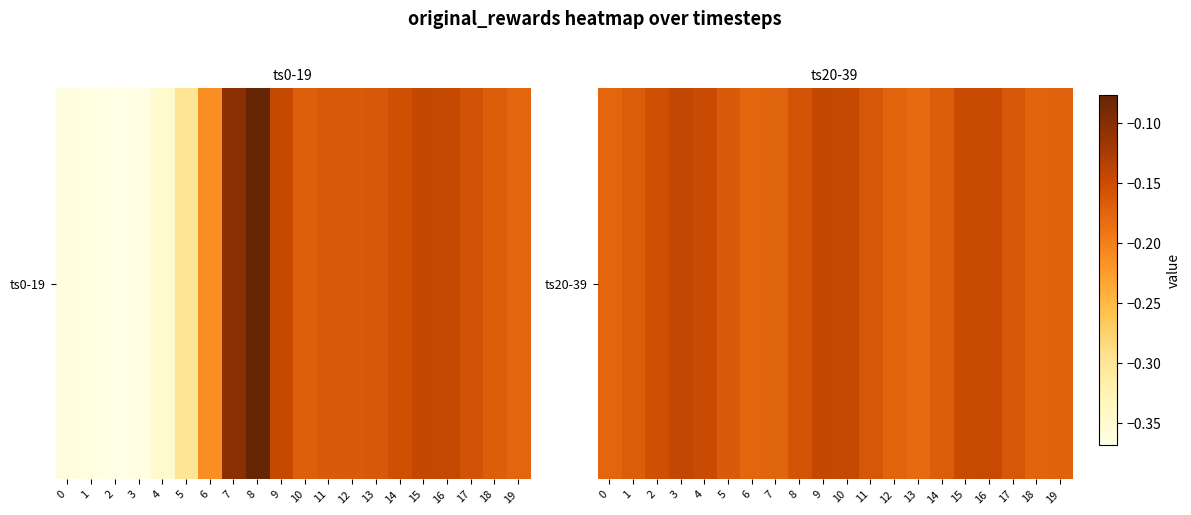

List the labels in order of value, largest first.

3, 9, 10, 16, 15, 4, 2, 8, 11, 17, 5, 14, 1, 19, 7, 12, 18, 0, 6, 13